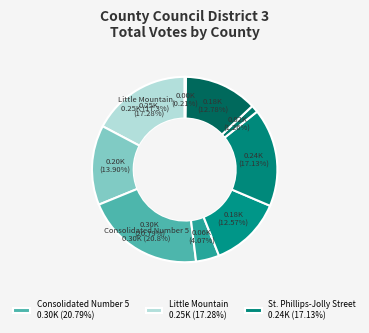

To the nearest percent, what is the difference between the Wheeland and St. Phillips-Jolly Street slice percentages?

16%